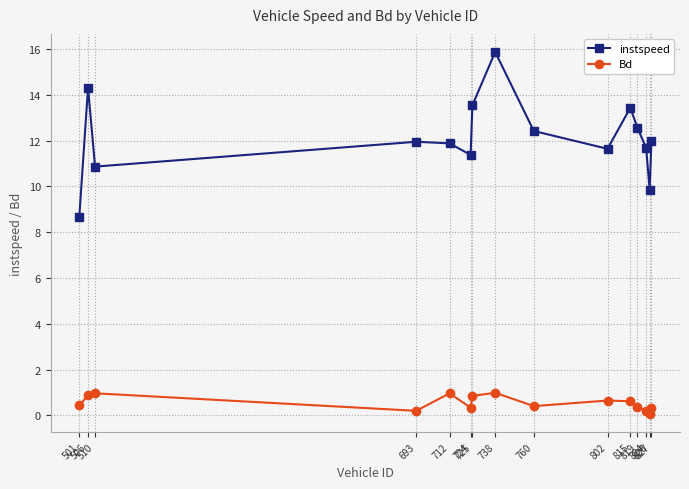

Rank the series by their average value, from lowest to highest.

Bd, instspeed